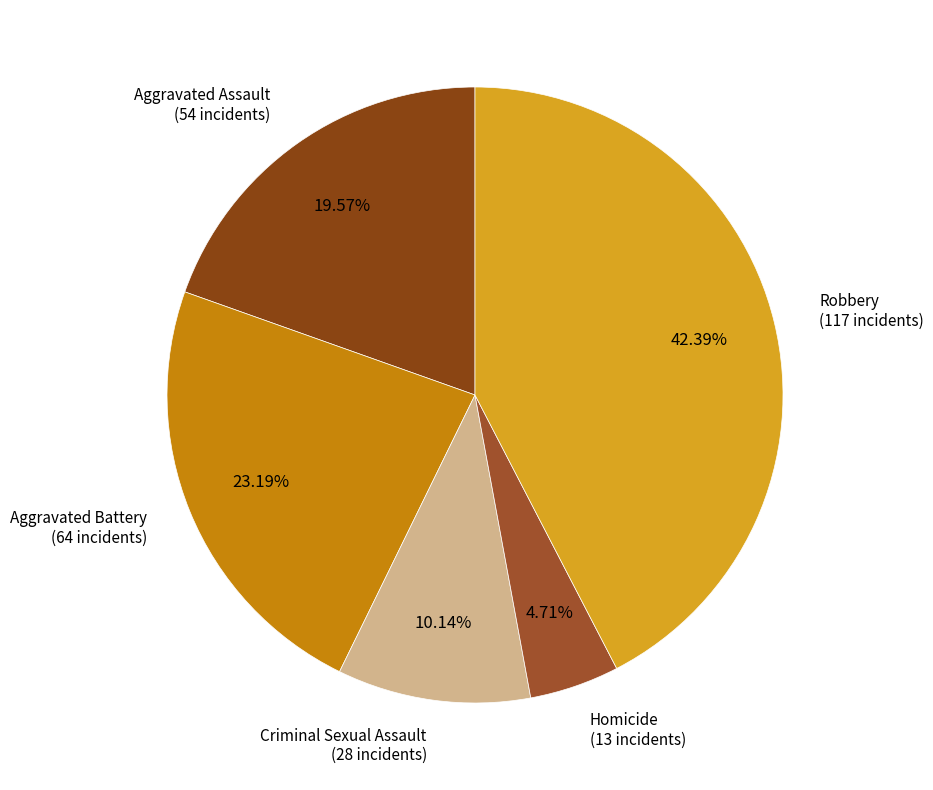

What percentage is the Robbery slice, to the nearest percent?

42%